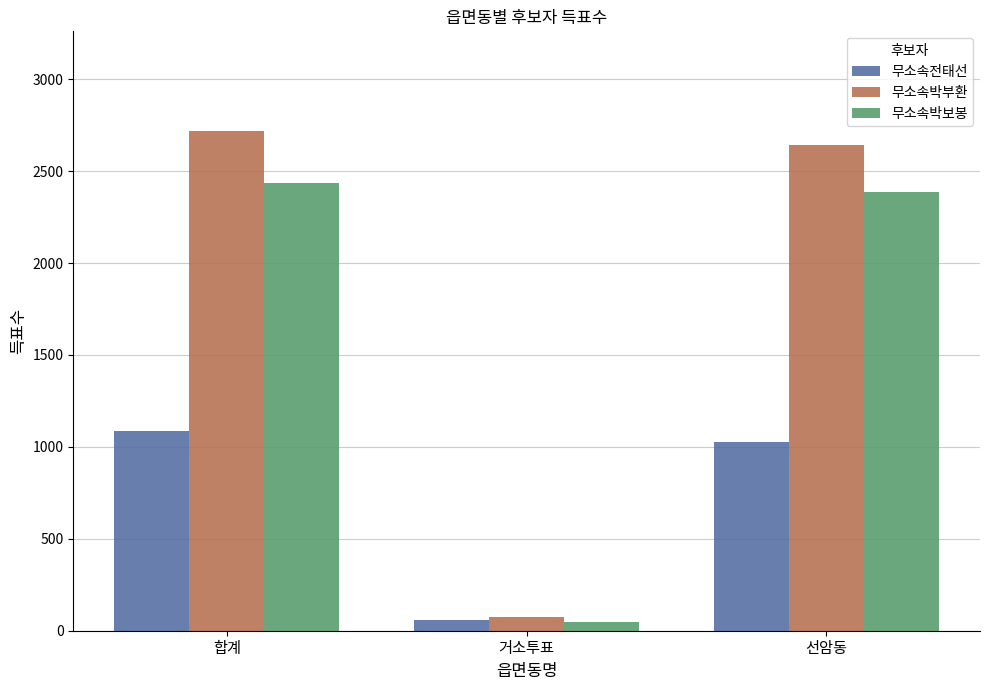

The value of 무소속박부환 at 거소투표 is 73. True or false?

True